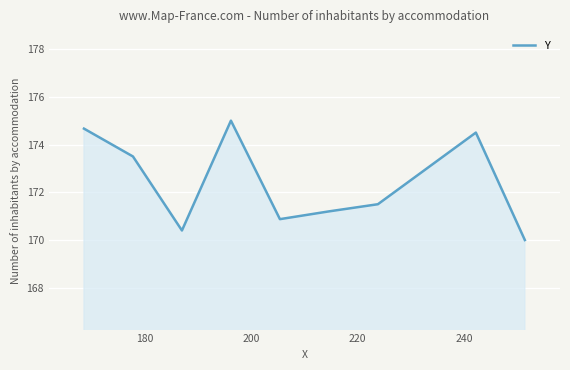

What is the difference between the maximum and minimum values?

5.0